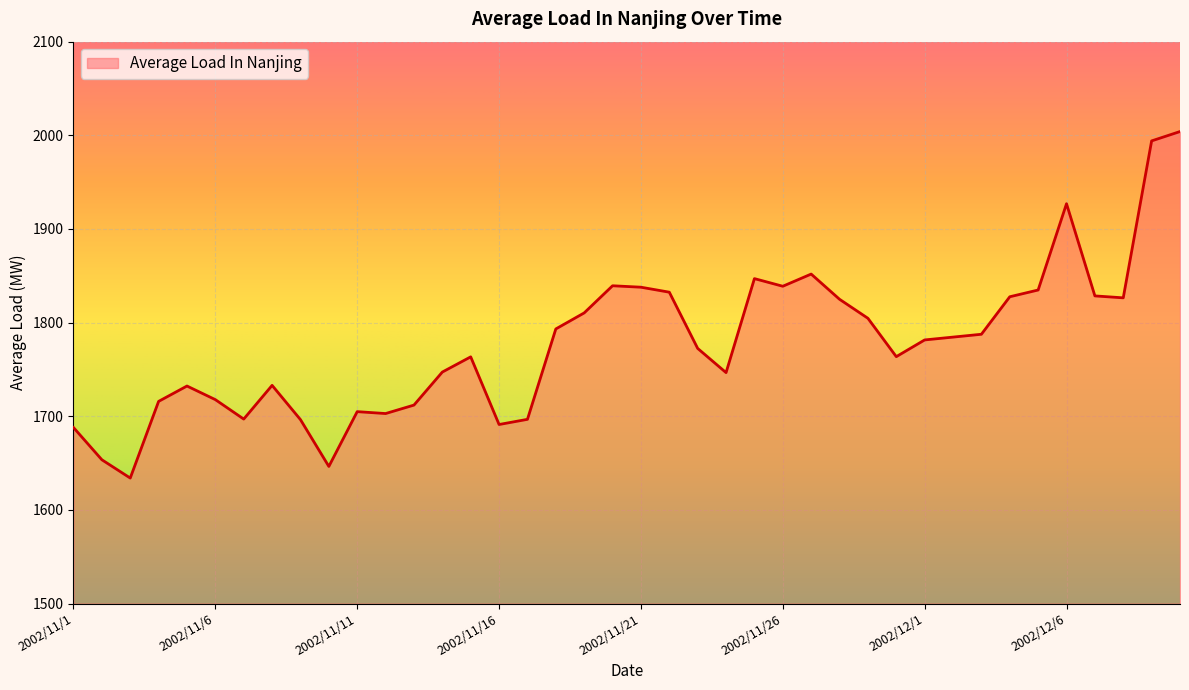

What is the greatest value displayed?

2004.0